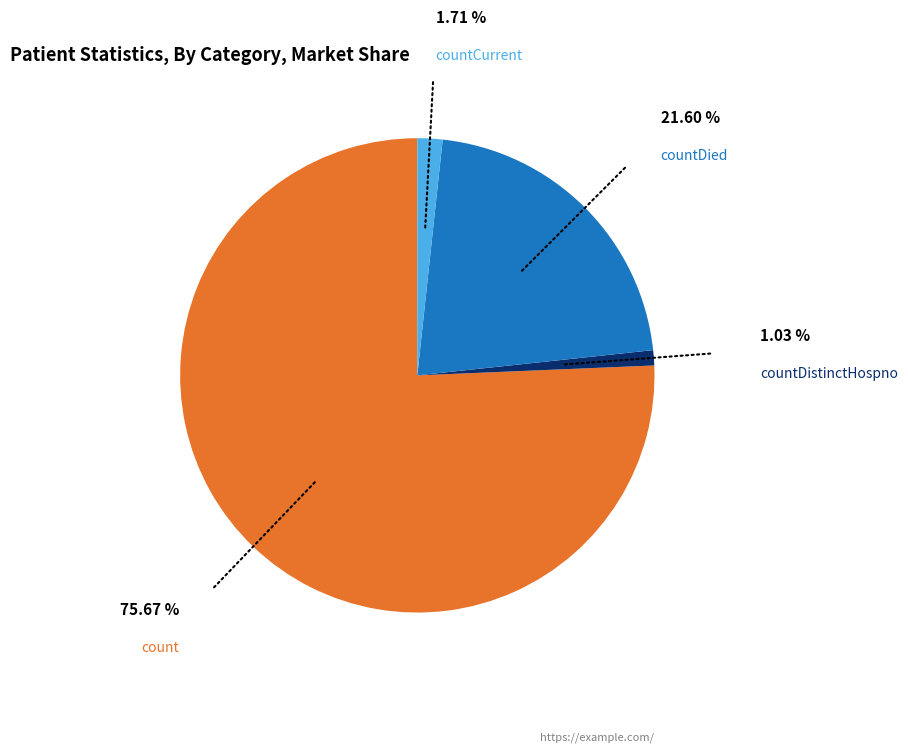

Is it true that countCurrent is 2% of the pie?

True